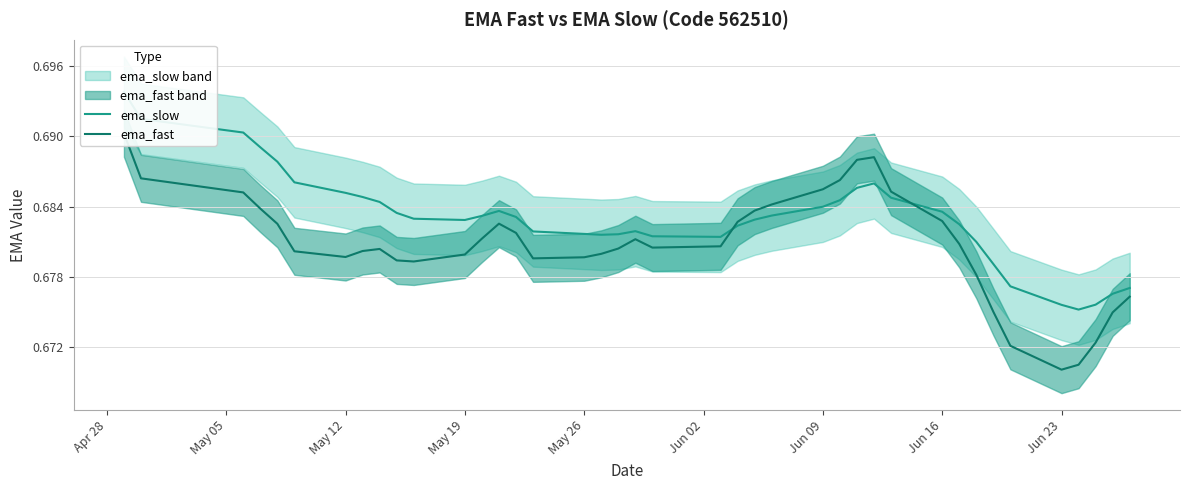

Where is the first local minimum for ema_slow?

May 19